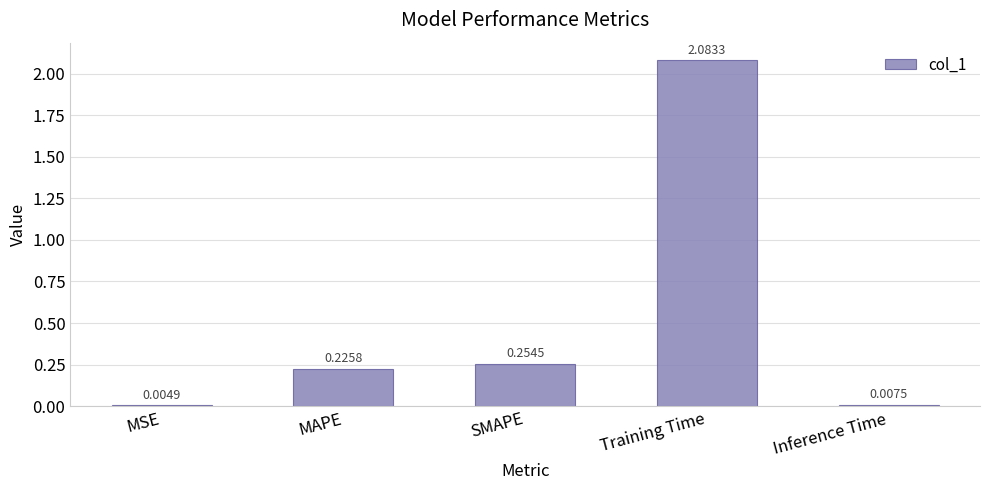

Where is the data nearest to the value 1?

SMAPE